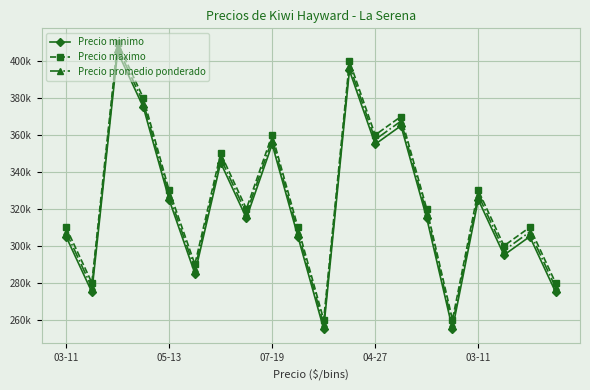

Reading left to right, what are all the values shown in this chart?

Precio minimo: 305000	275000	405000	375000	325000	285000	345000	315000	355000	305000	255000	395000	355000	365000	315000	255000	325000	295000	305000	275000
Precio maximo: 310000	280000	410000	380000	330000	290000	350000	320000	360000	310000	260000	400000	360000	370000	320000	260000	330000	300000	310000	280000
Precio promedio ponderado: 307500	277500	407500	377500	327500	287500	347500	317500	357500	307500	257500	397500	357500	367500	317500	257500	327500	297500	307500	277500